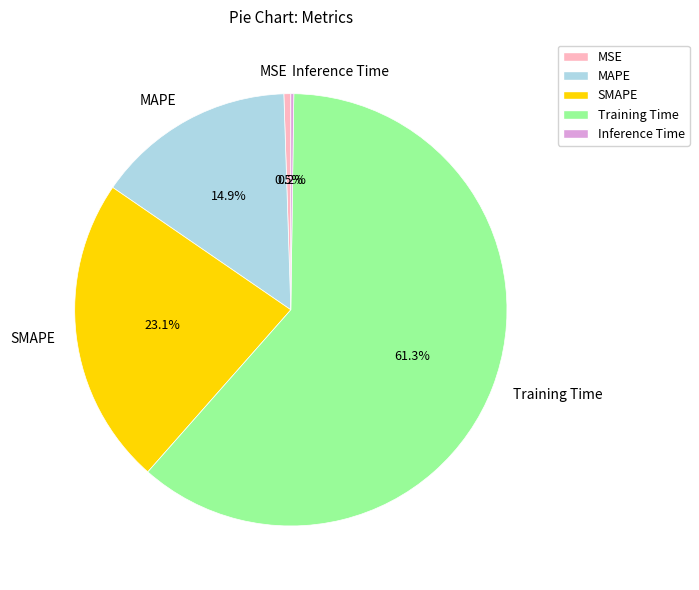

What is the majority slice?

Training Time